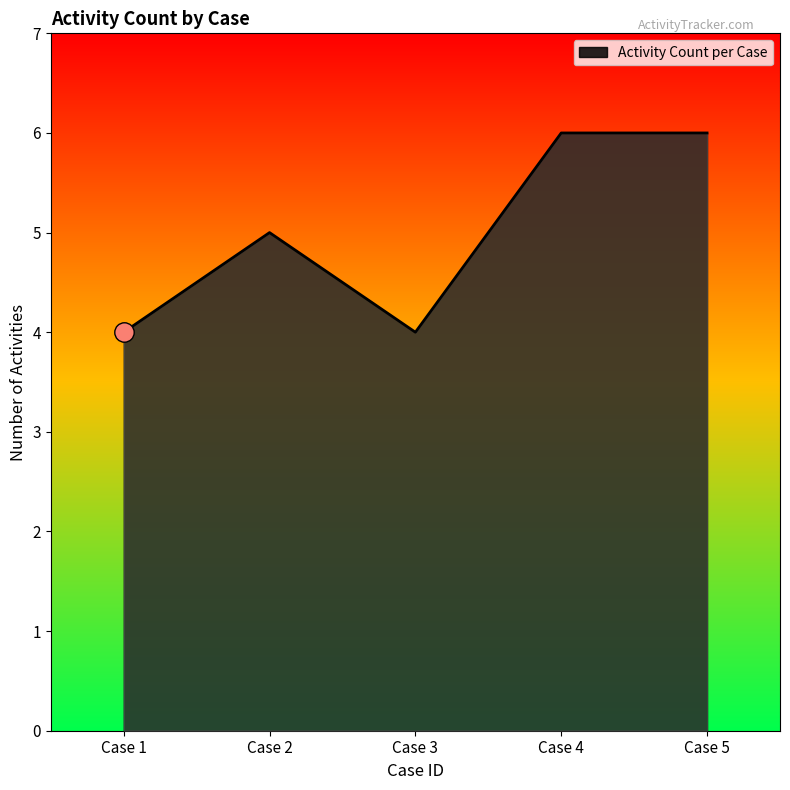

True or false: there are more than 2 points higher than both neighbors.

False